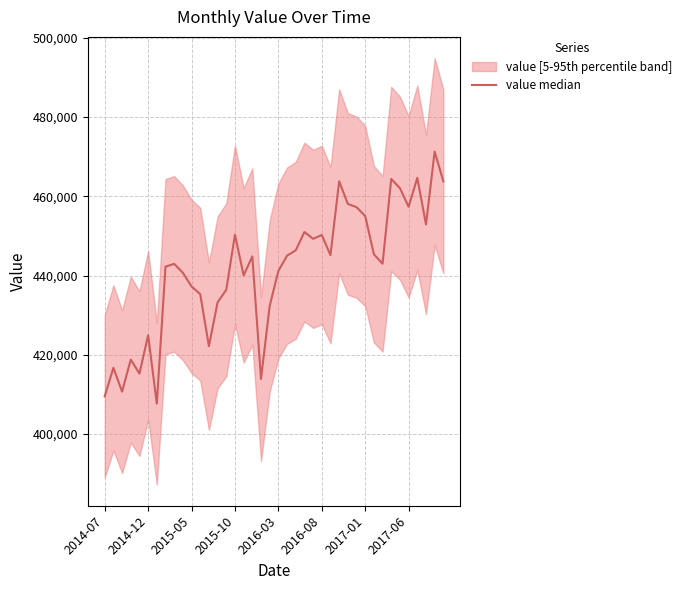

True or false: the data has more than 0 interior local peaks.

True